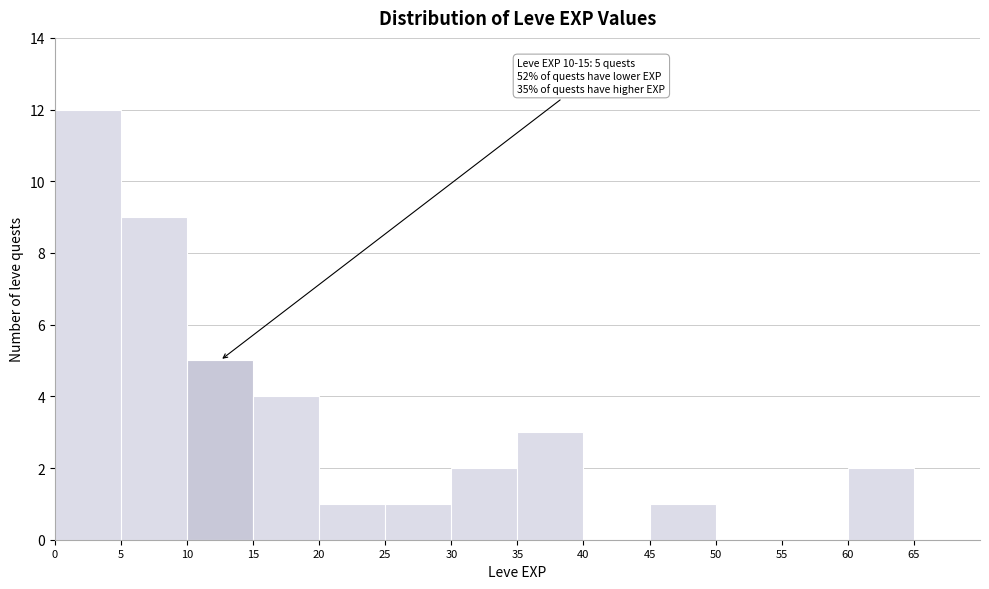

Which range on the x-axis has the tallest bar?

0 to 5